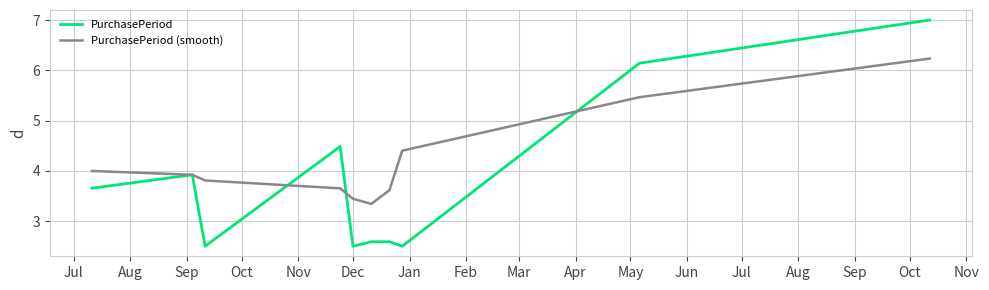

Which series has the largest total across all categories?

PurchasePeriod (smooth)